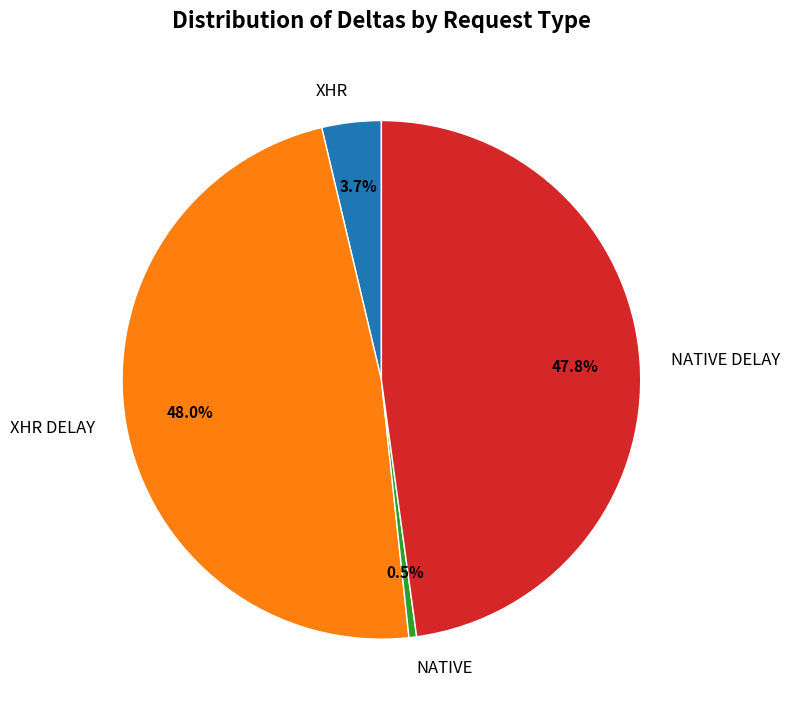

To the nearest percent, what is the difference between the XHR and NATIVE slice percentages?

3%